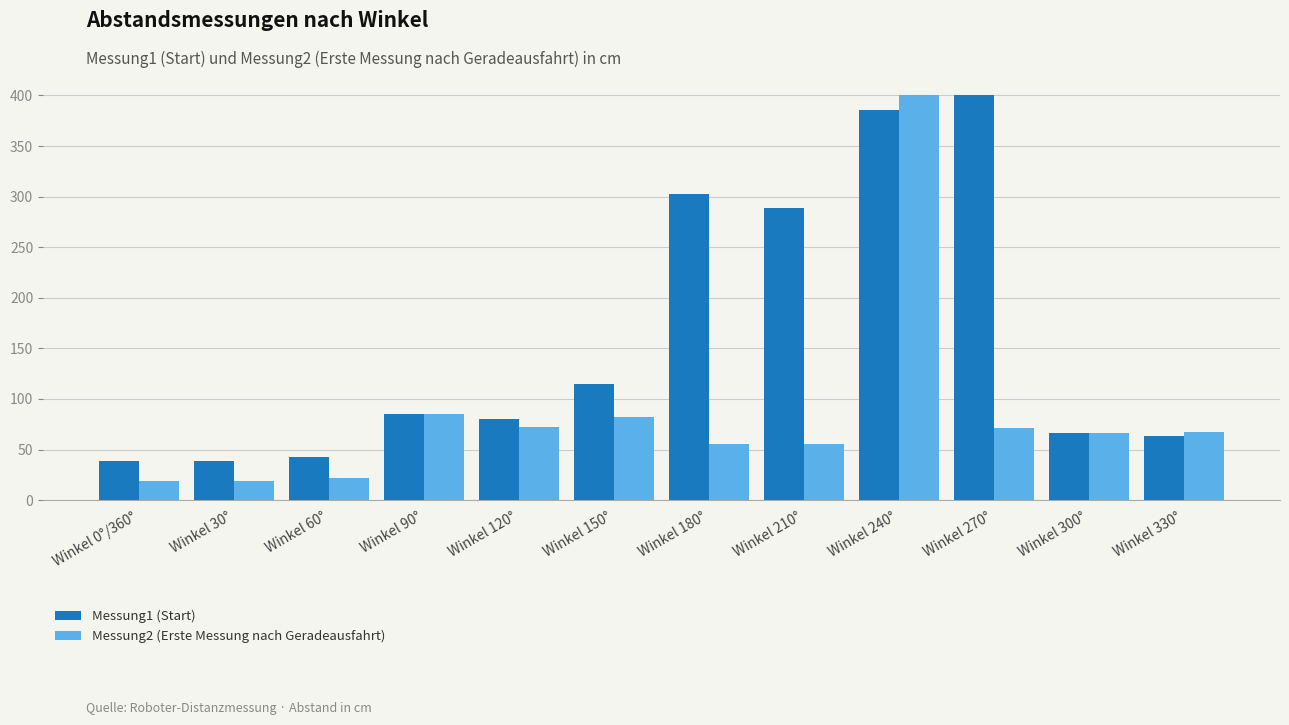

What is the label of the 3rd bar from the right?

Winkel 270°